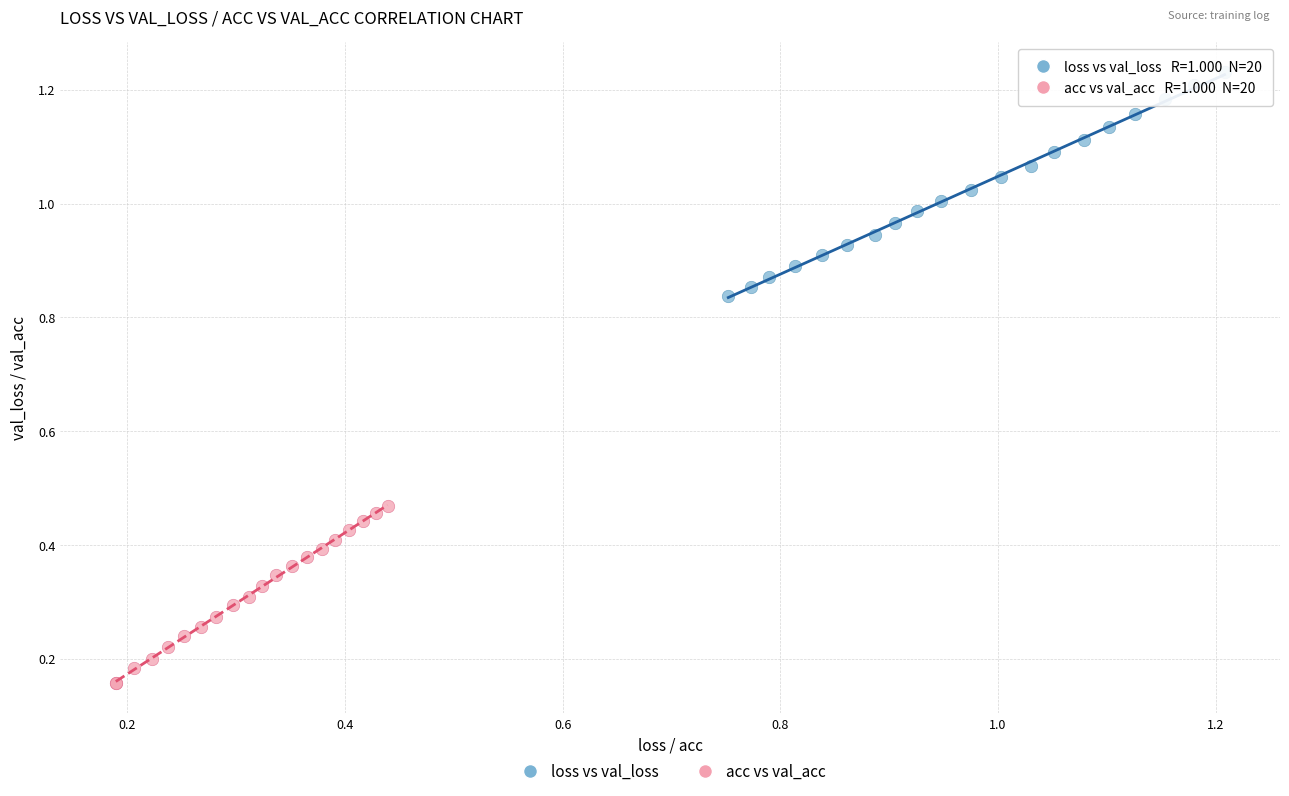

Which series has the widest spread of Y values?

loss vs val_loss